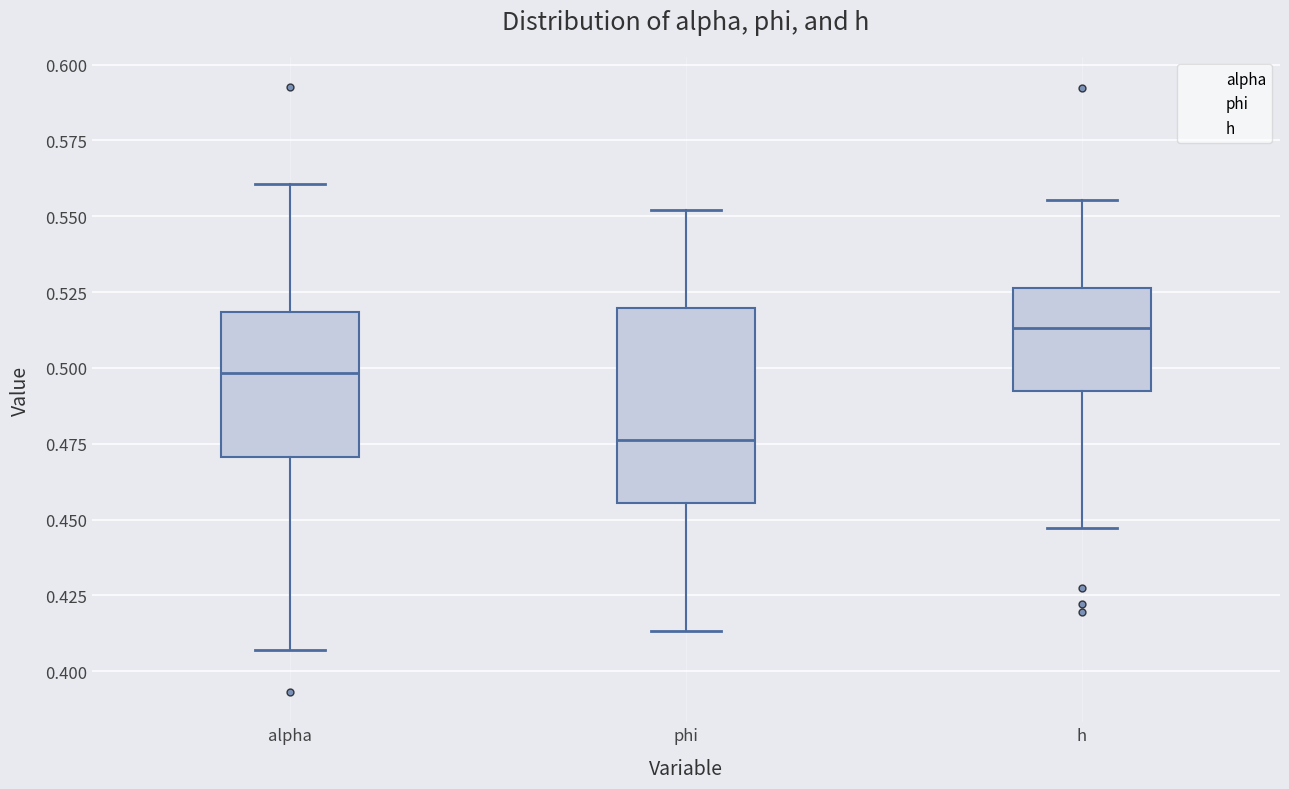

Which box has the lowest median line?

phi